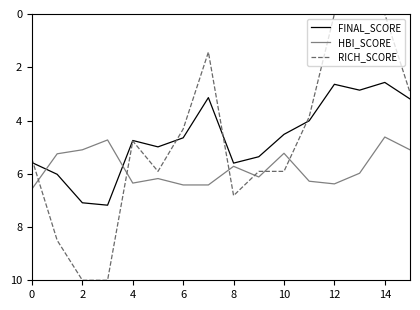

Which series has the largest range (max minus min)?

RICH_SCORE